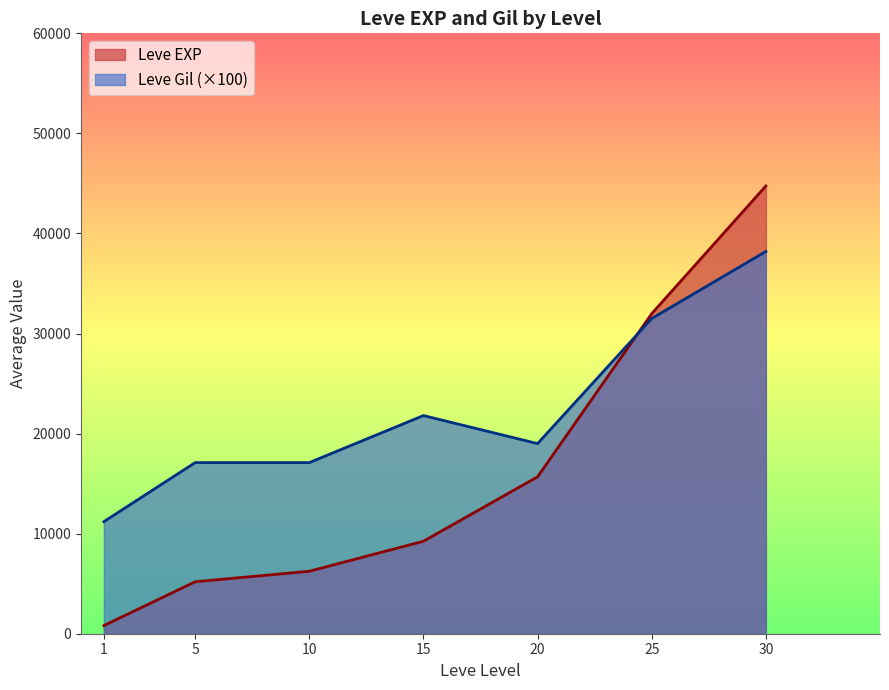

Which series has the largest range (max minus min)?

Leve EXP